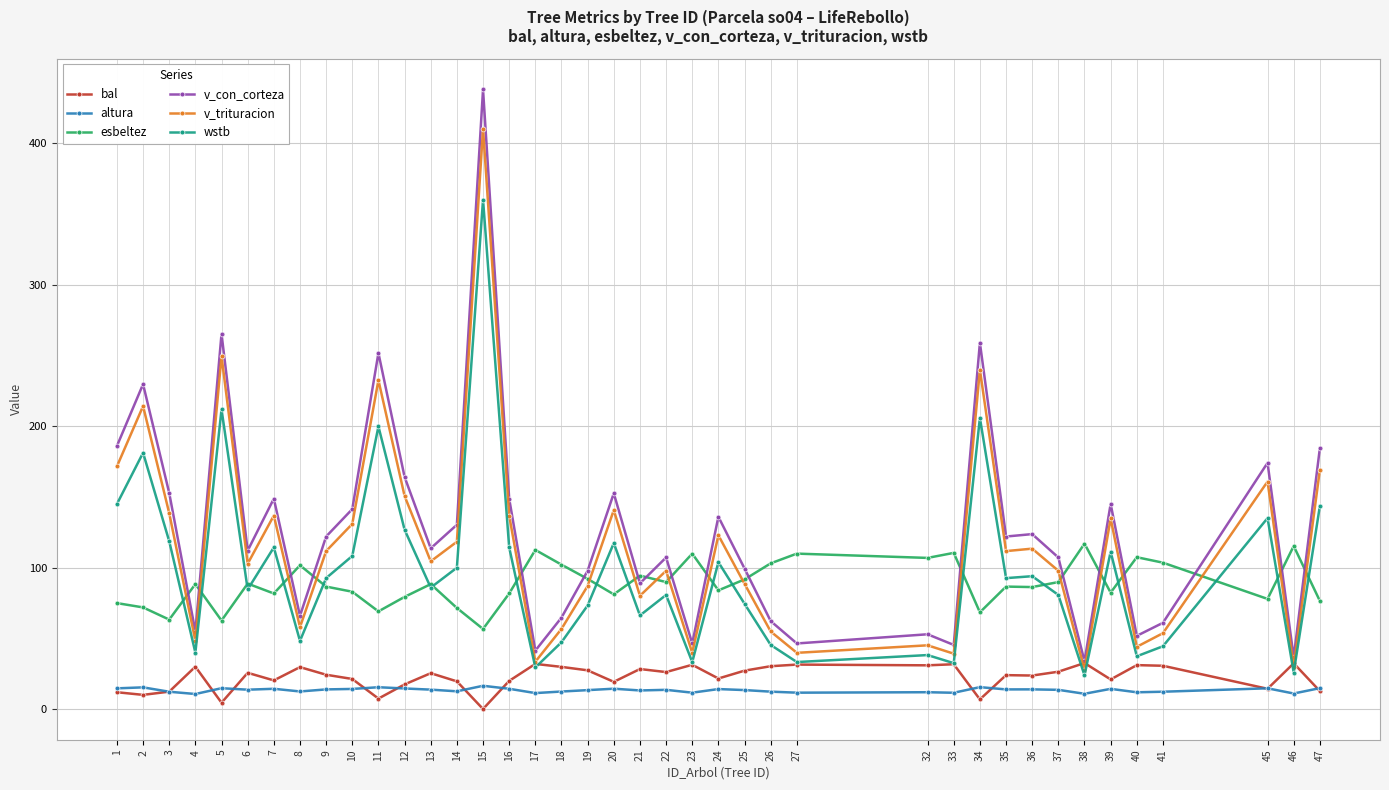

Where is the first local maximum for v_con_corteza?

2